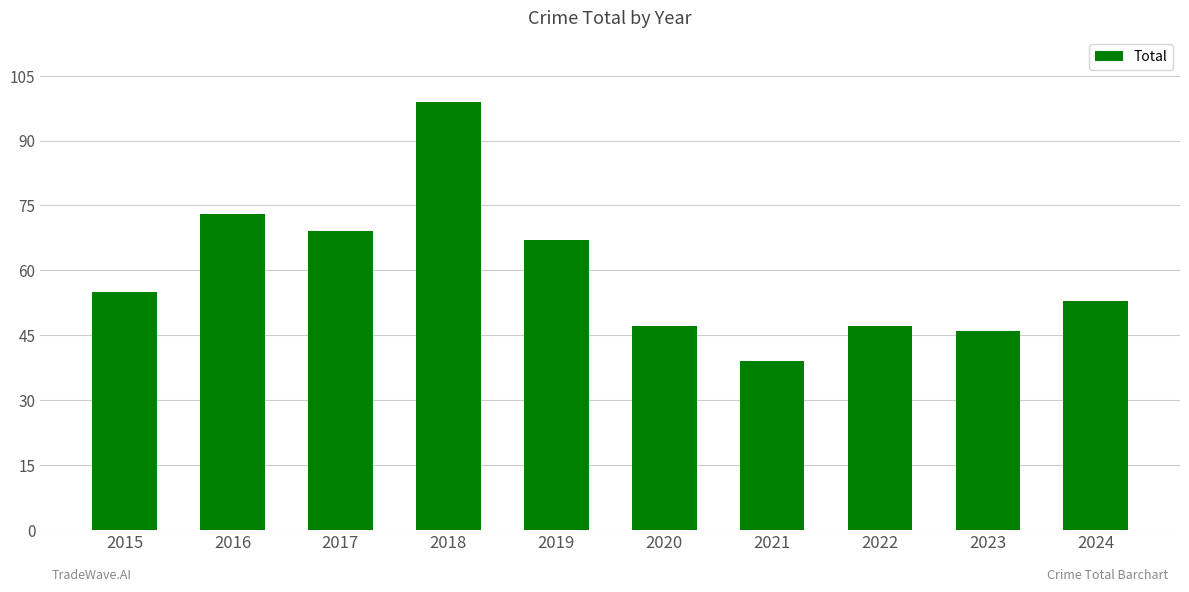

What is the change in value from 2019 to 2024?

-14